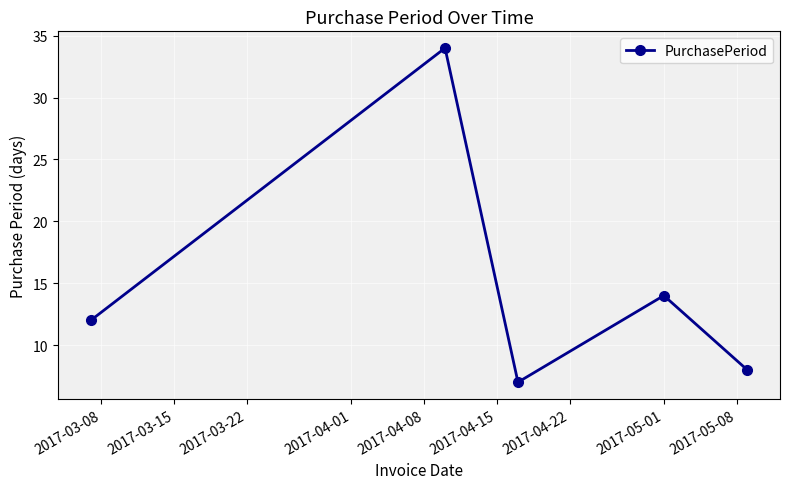

What is the sum of all values?

75